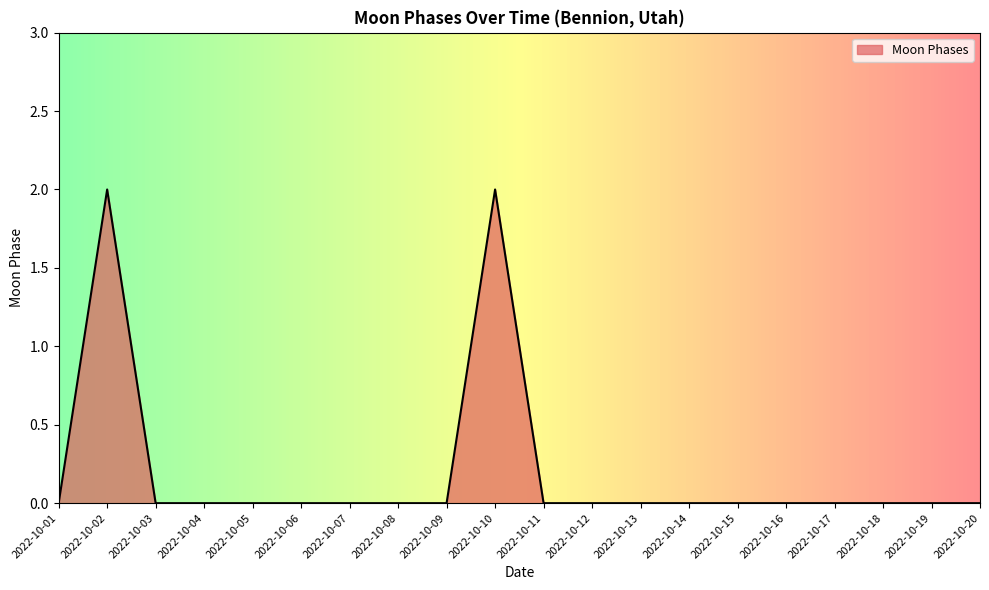

Reading right to left, transcribe all the data shown in this chart.

0	0	0	0	0	0	0	0	0	0	2	0	0	0	0	0	0	0	2	0